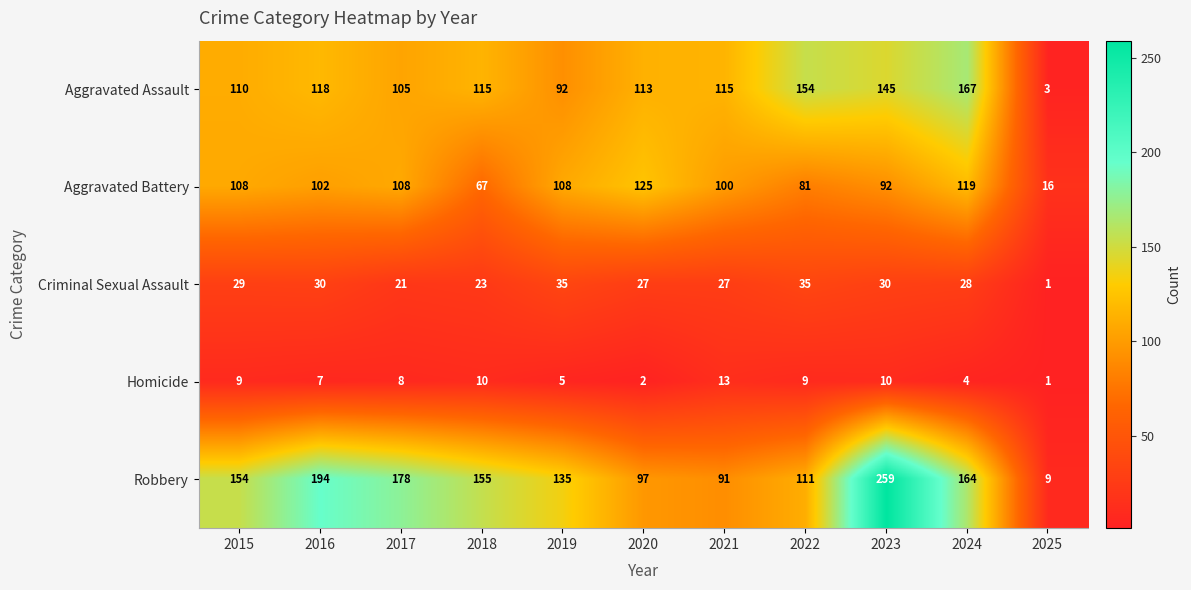

What is the sum of the Criminal Sexual Assault values at 2019 and 2018?

58